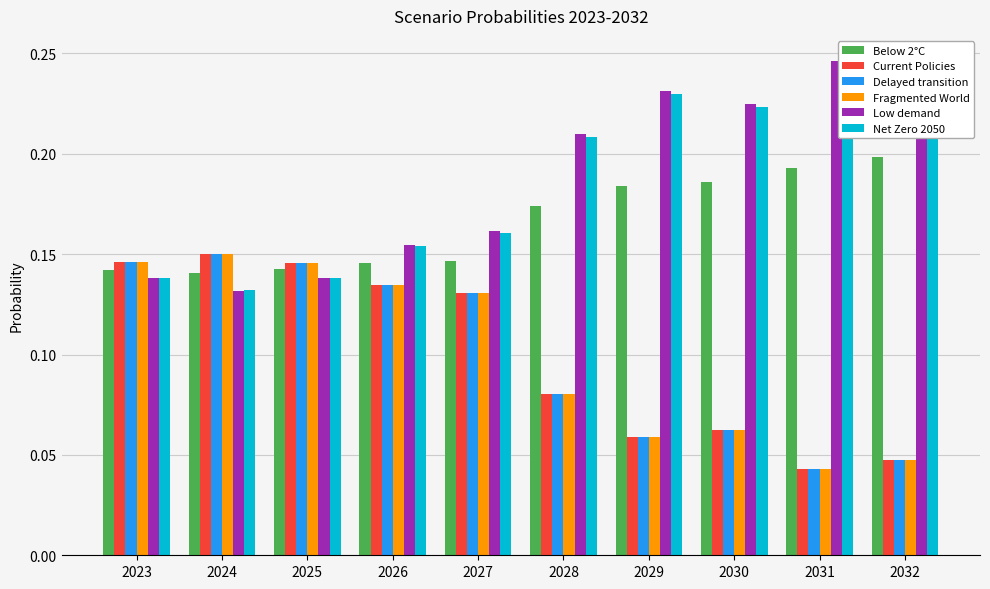

How many groups of bars are there?

10